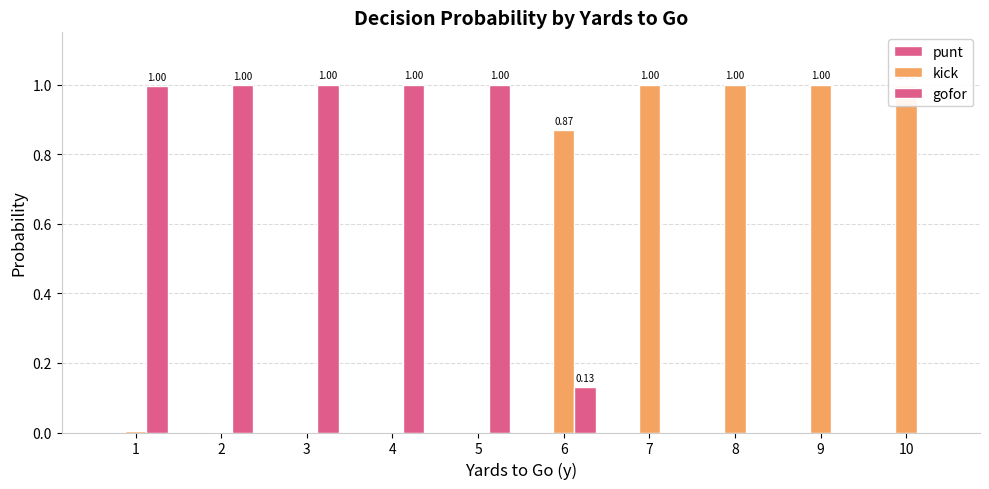

What is the spread (max minus min) of values at 9?

1.0